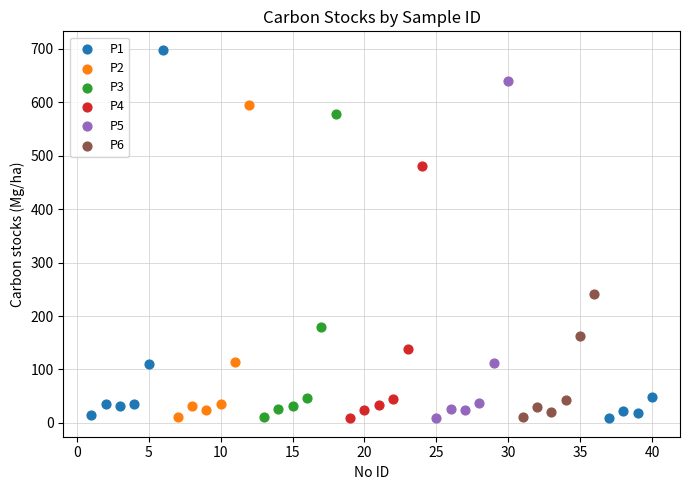

Which series reaches the maximum Y coordinate?

P1